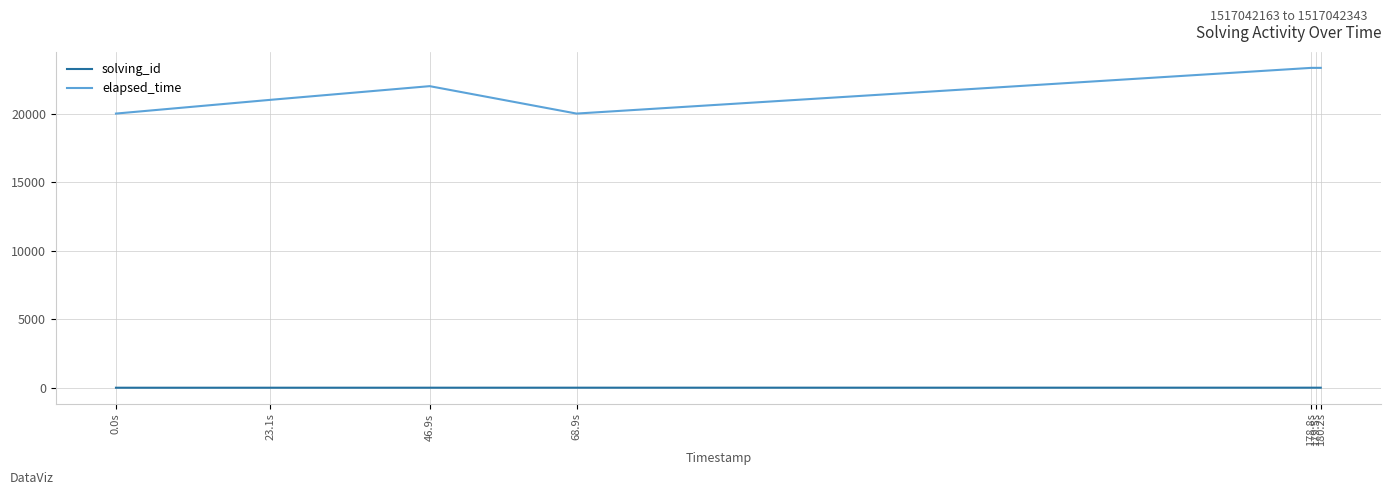

Where is the first local maximum for elapsed_time?

46.9s